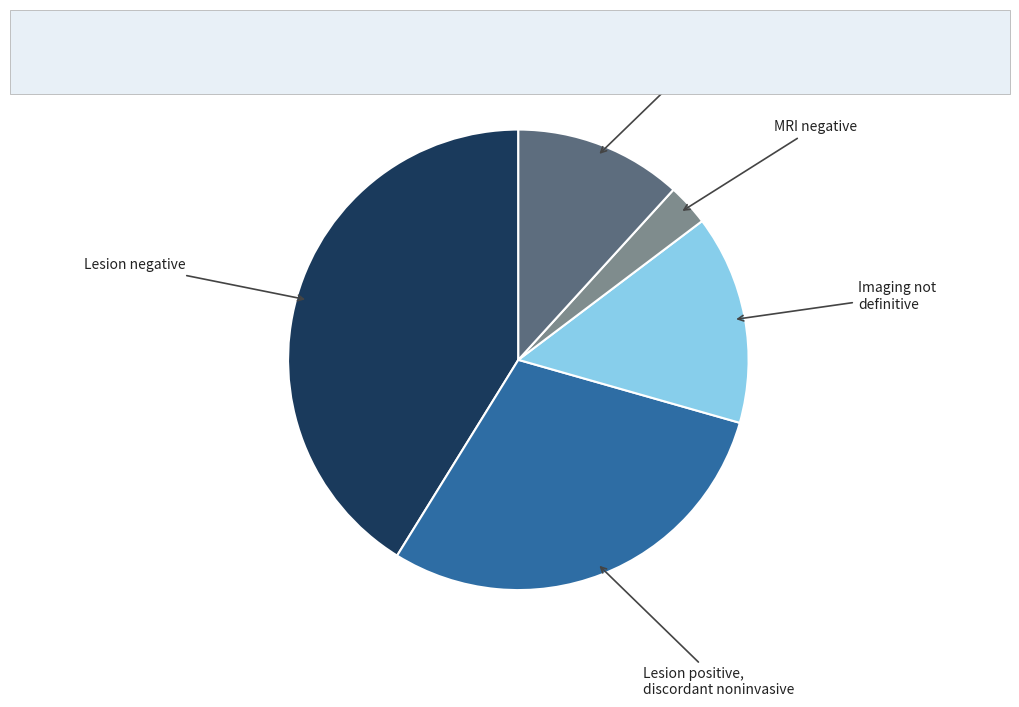

Which slice is the smallest?

MRI negative